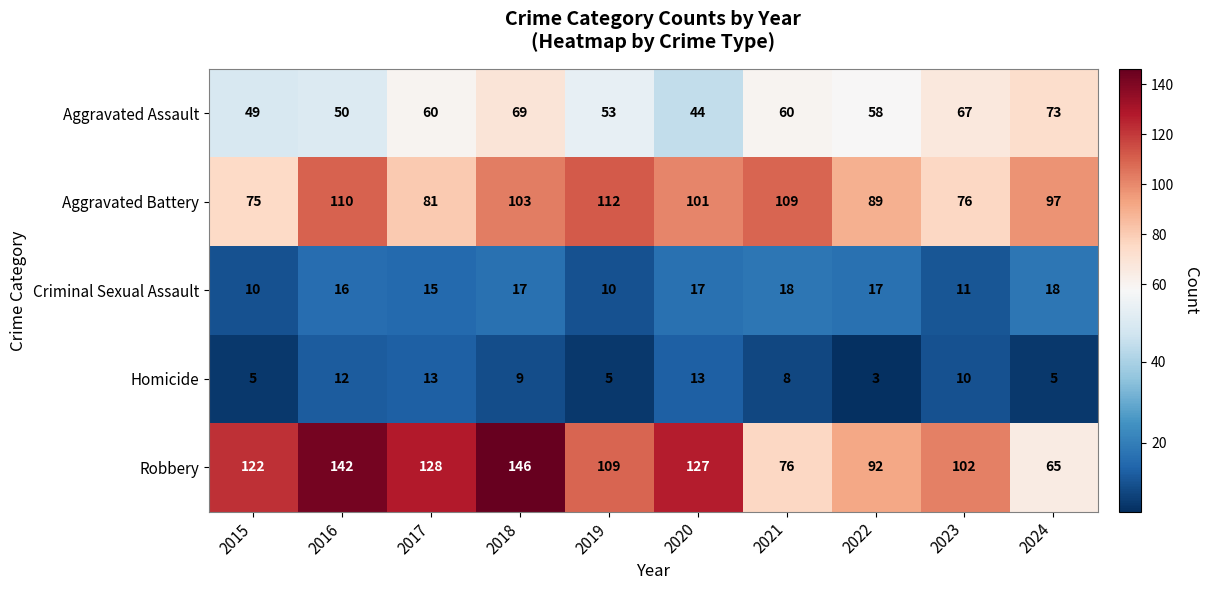

What is the difference between the second highest and minimum values in the Aggravated Assault series?

25